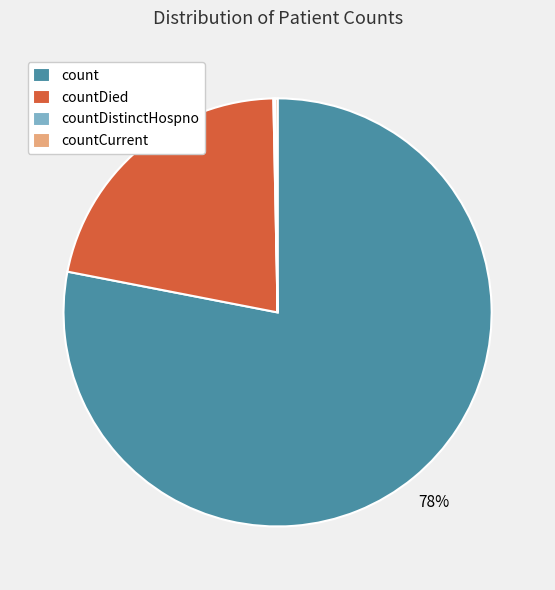

Is it true that countDied is 22% of the pie?

True